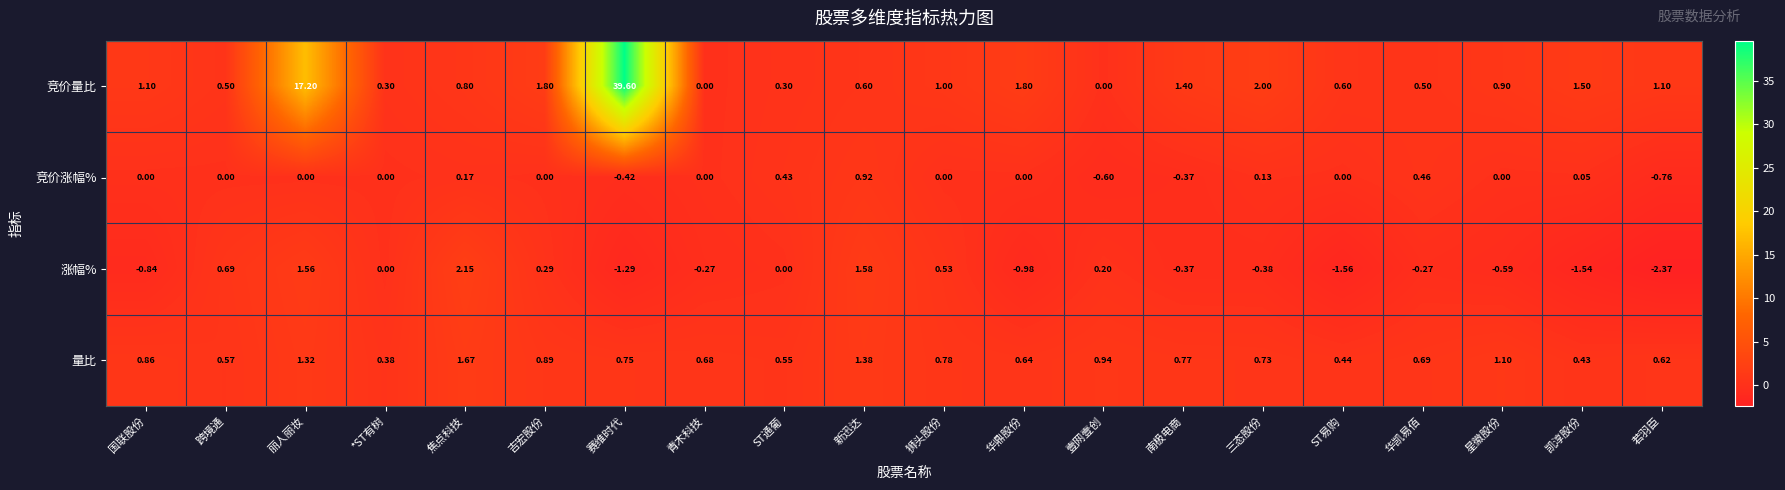

Which series has the largest range (max minus min)?

竞价量比